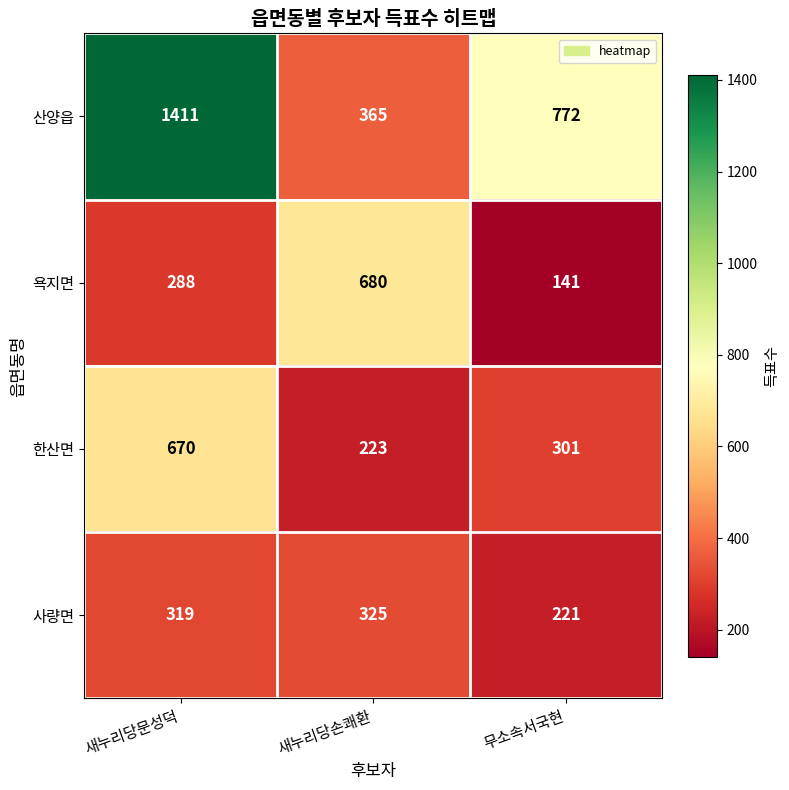

Reading left to right, what are all the values shown in this chart?

산양읍: 새누리당문성덕=1411	새누리당손쾌환=365	무소속서국현=772
욕지면: 새누리당문성덕=288	새누리당손쾌환=680	무소속서국현=141
한산면: 새누리당문성덕=670	새누리당손쾌환=223	무소속서국현=301
사량면: 새누리당문성덕=319	새누리당손쾌환=325	무소속서국현=221